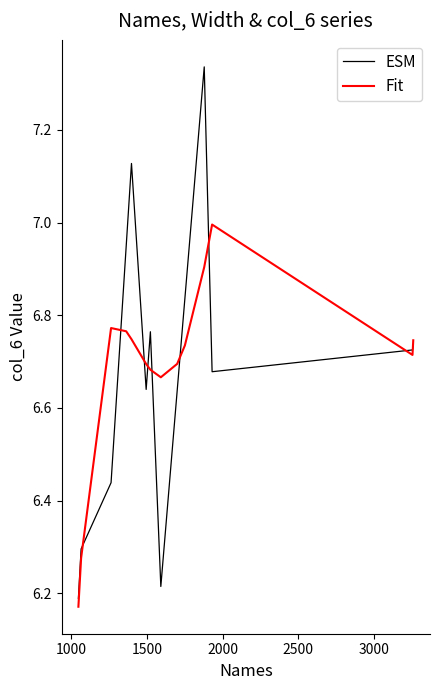

How many intersections are there between ESM and Fit?

9